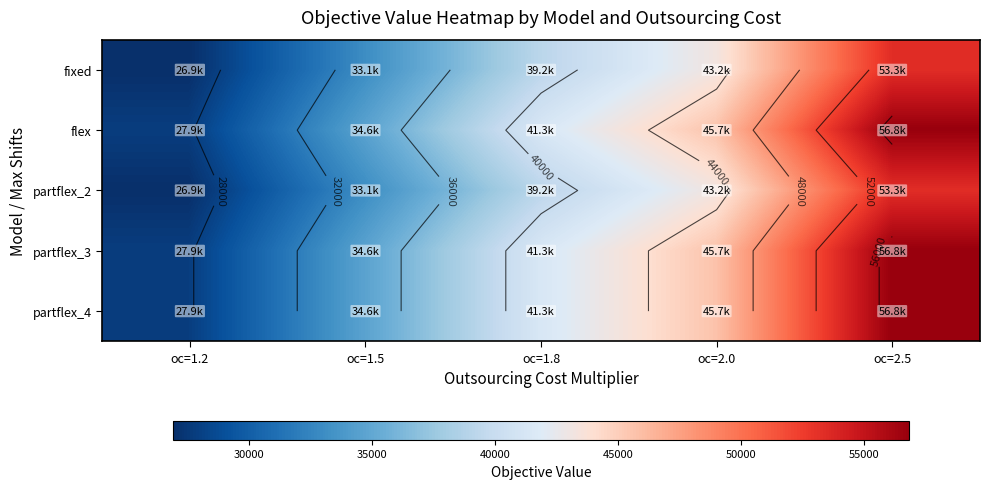

At how many categories does at least one series exceed 49488?

1